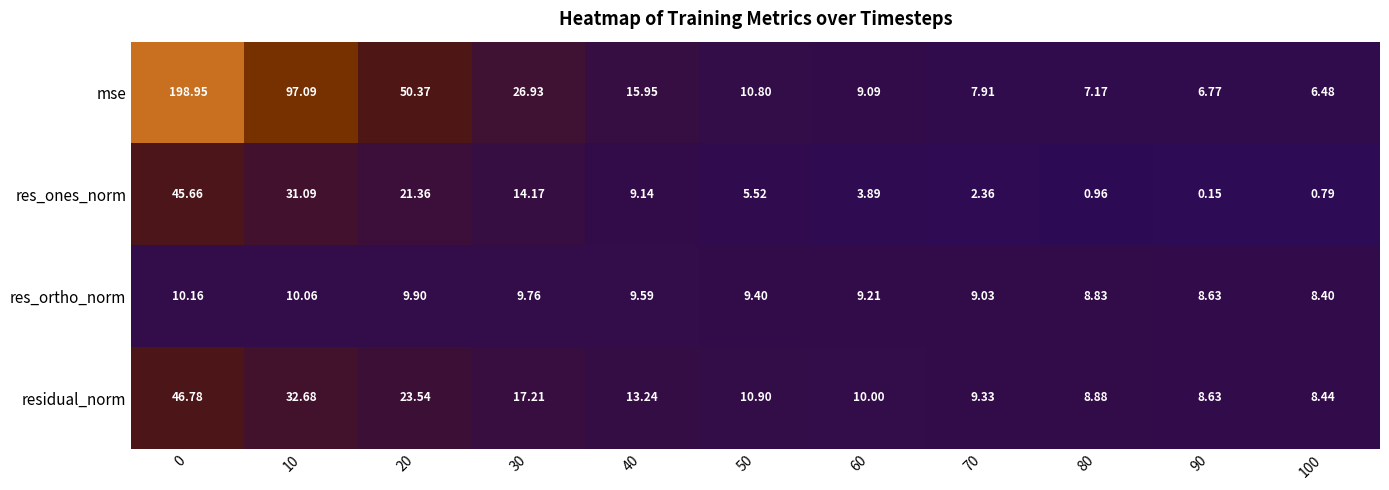

At 20, list the series in order from largest to smallest.

mse, residual_norm, res_ones_norm, res_ortho_norm